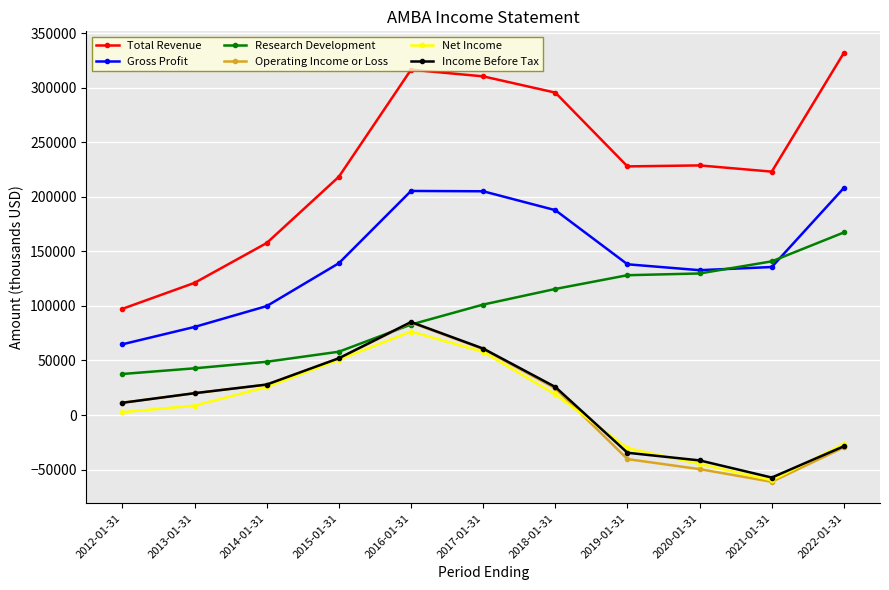

What position from the left is 2017-01-31?

6